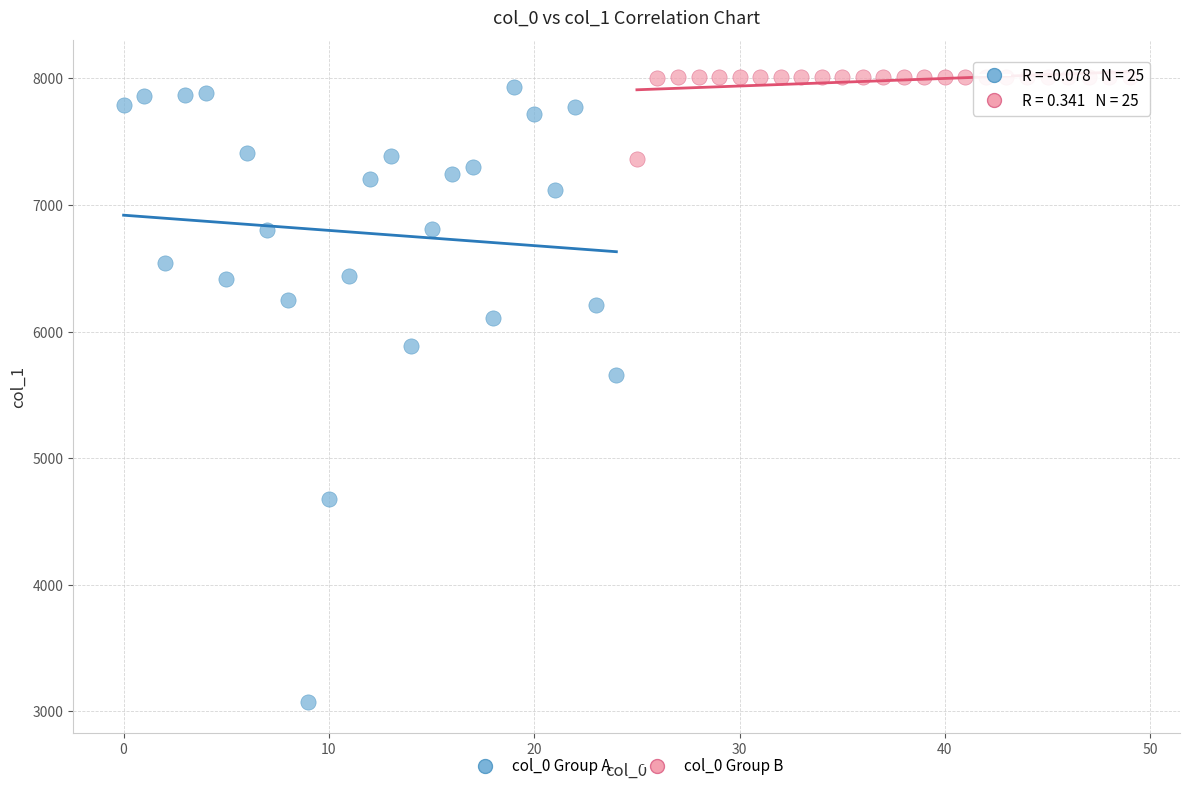

Which series has the widest spread of Y values?

col_0 Group A